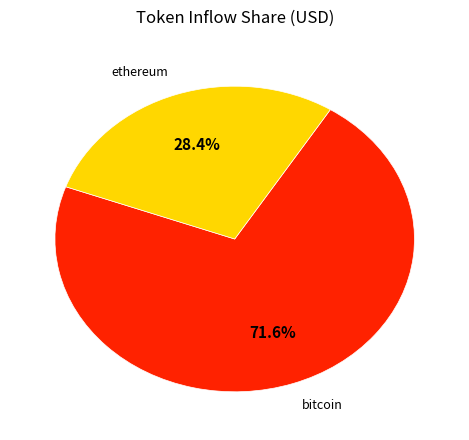

Is there a majority slice in this chart?

Yes